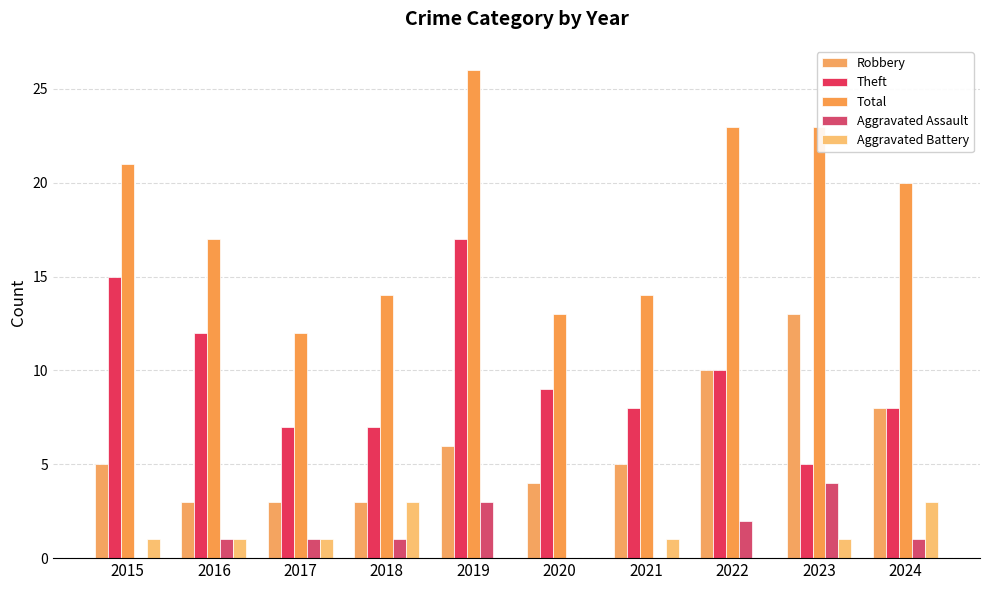

Reading right to left, extract all data points from this chart.

Robbery: 8	13	10	5	4	6	3	3	3	5
Theft: 8	5	10	8	9	17	7	7	12	15
Total: 20	23	23	14	13	26	14	12	17	21
Aggravated Assault: 1	4	2	0	0	3	1	1	1	0
Aggravated Battery: 3	1	0	1	0	0	3	1	1	1